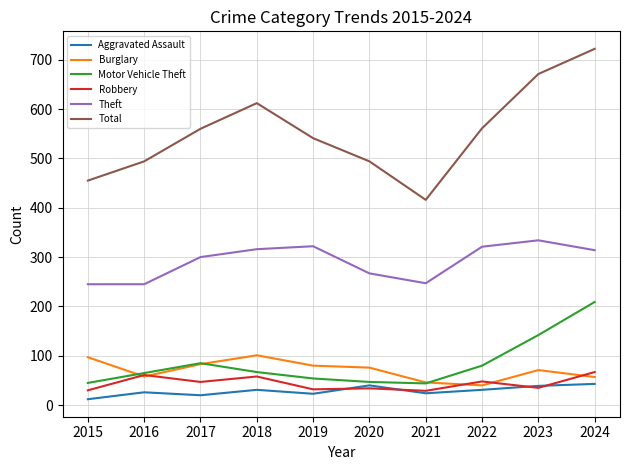

Which series has the widest spread of values?

Total